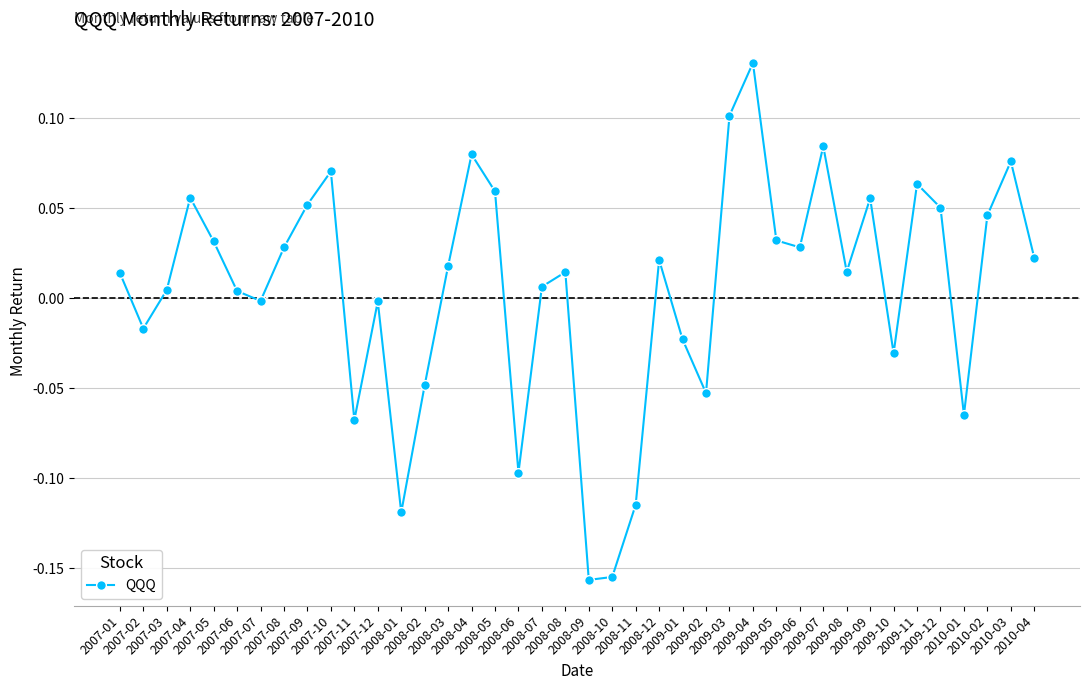

What is the change in value from 2007-02 to 2009-09?

+0.1